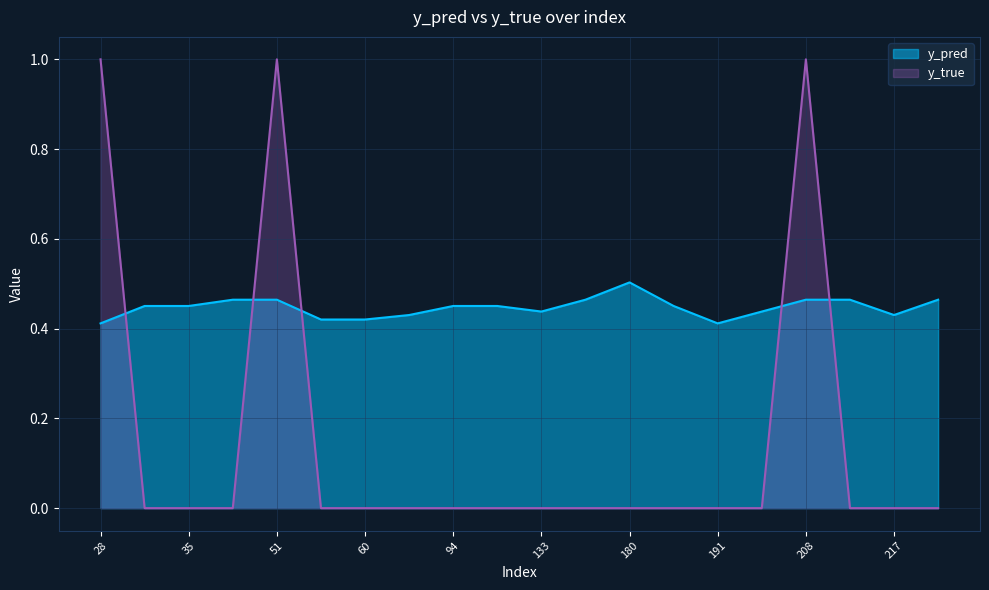

The y_true series shows 0.0 at 201. True or false?

True